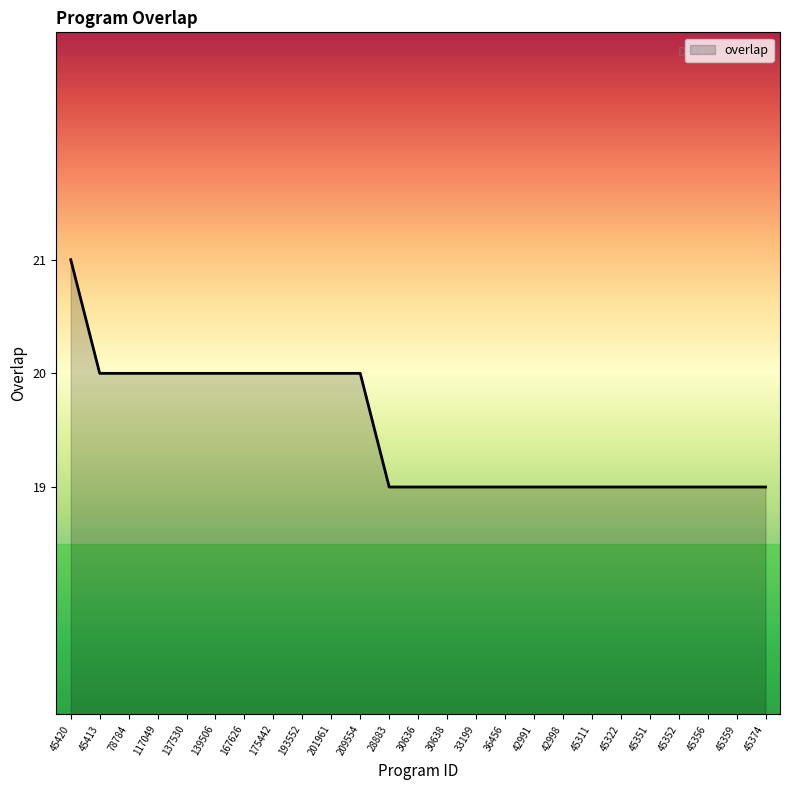

Reading right to left, extract all data points from this chart.

45374=19	45359=19	45356=19	45352=19	45351=19	45322=19	45311=19	42998=19	42991=19	36456=19	33199=19	30638=19	30636=19	28883=19	209554=20	201961=20	193552=20	175442=20	167626=20	139506=20	137530=20	117049=20	78784=20	45413=20	45420=21